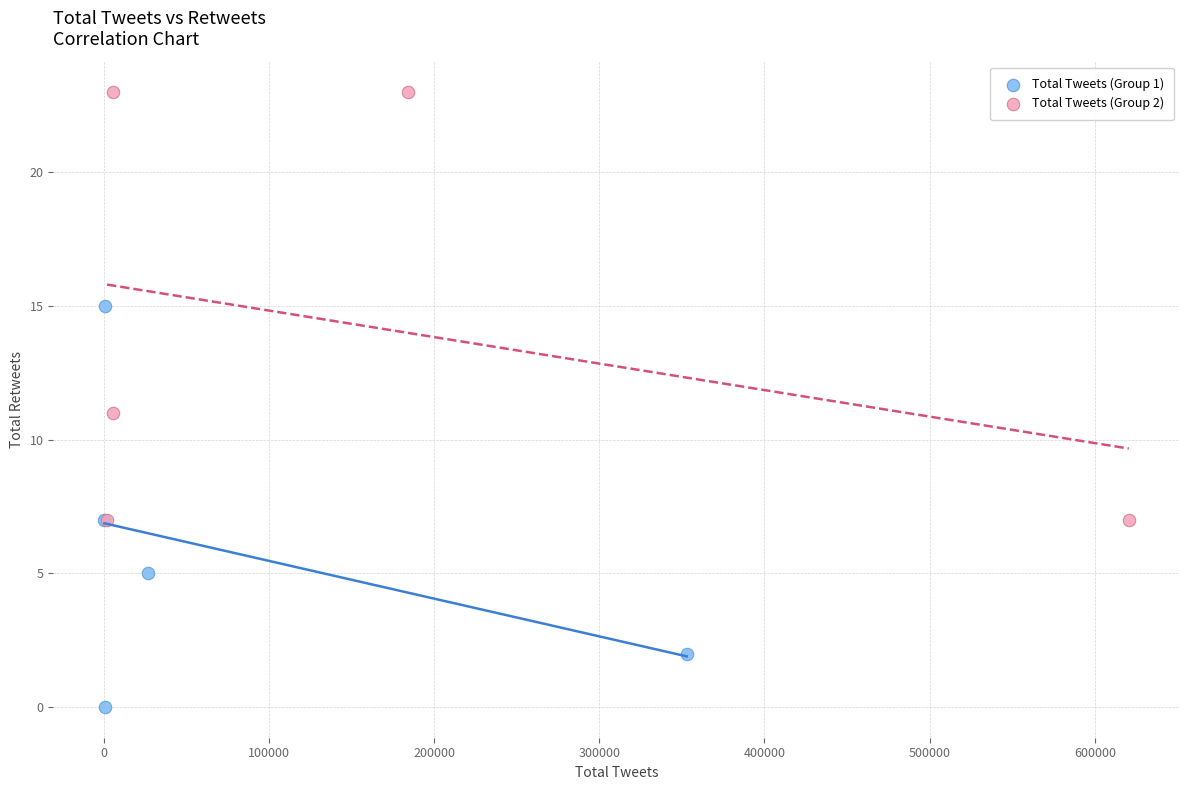

Which series has the largest Y range (max minus min)?

Total Tweets (Group 2)